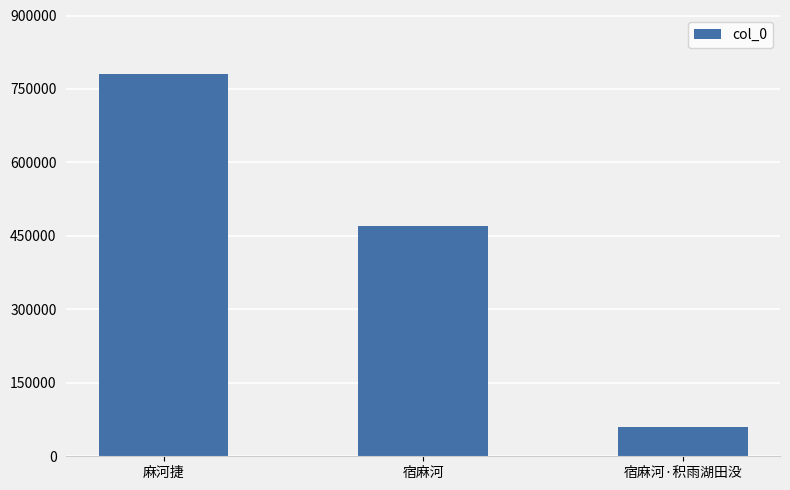

Reading left to right, what are all the values shown in this chart?

麻河捷=781538	宿麻河=469837	宿麻河·积雨湖田没=60308